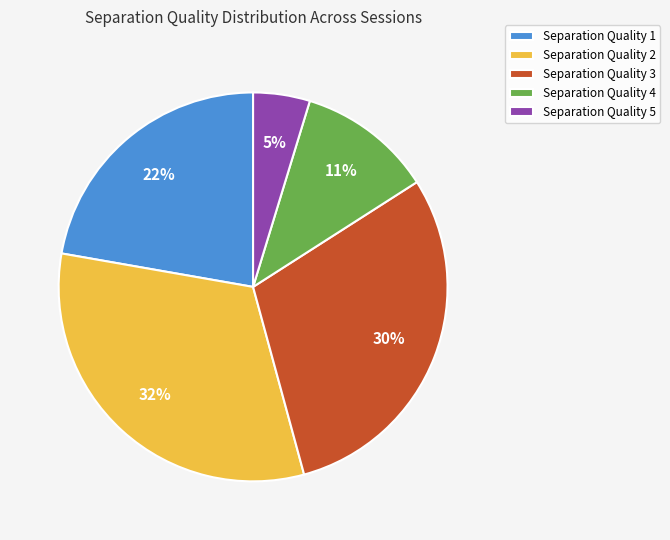

Combined, do Separation Quality 4 and Separation Quality 1 account for over 50%?

No